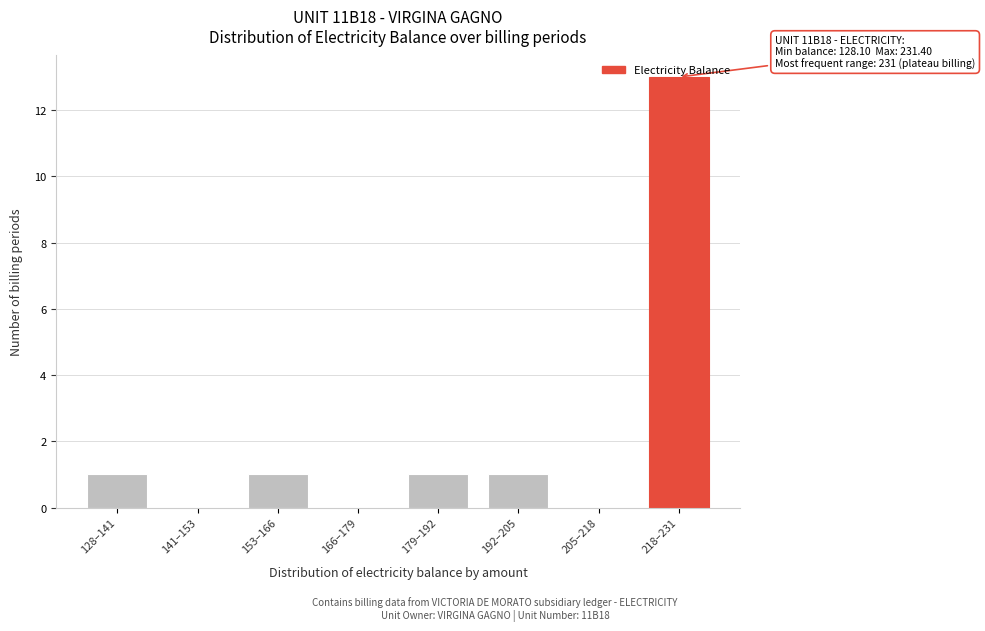

Read the value at 218–231, to the nearest 10.

10